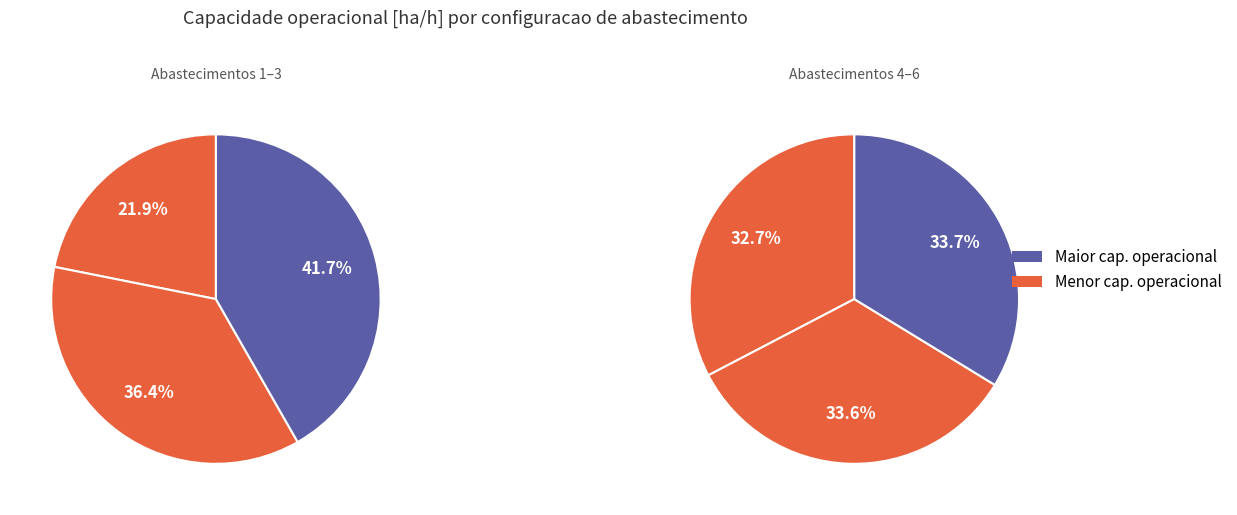

Is it true that 0 is 23% of the pie?

False